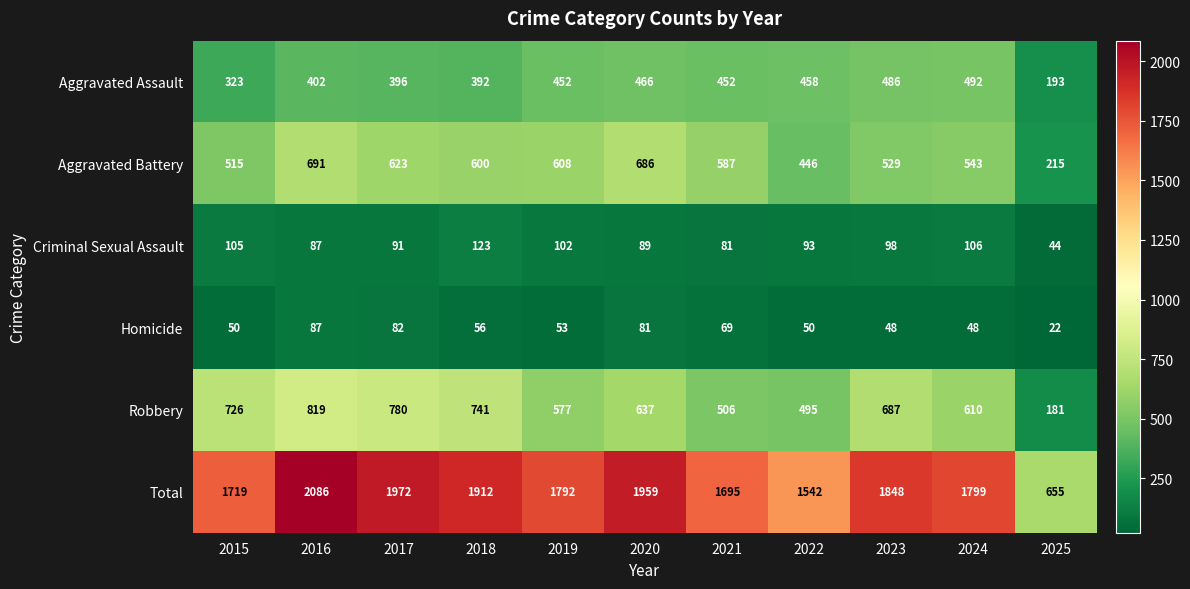

Which series changed the most between 2015 and 2022?

Robbery